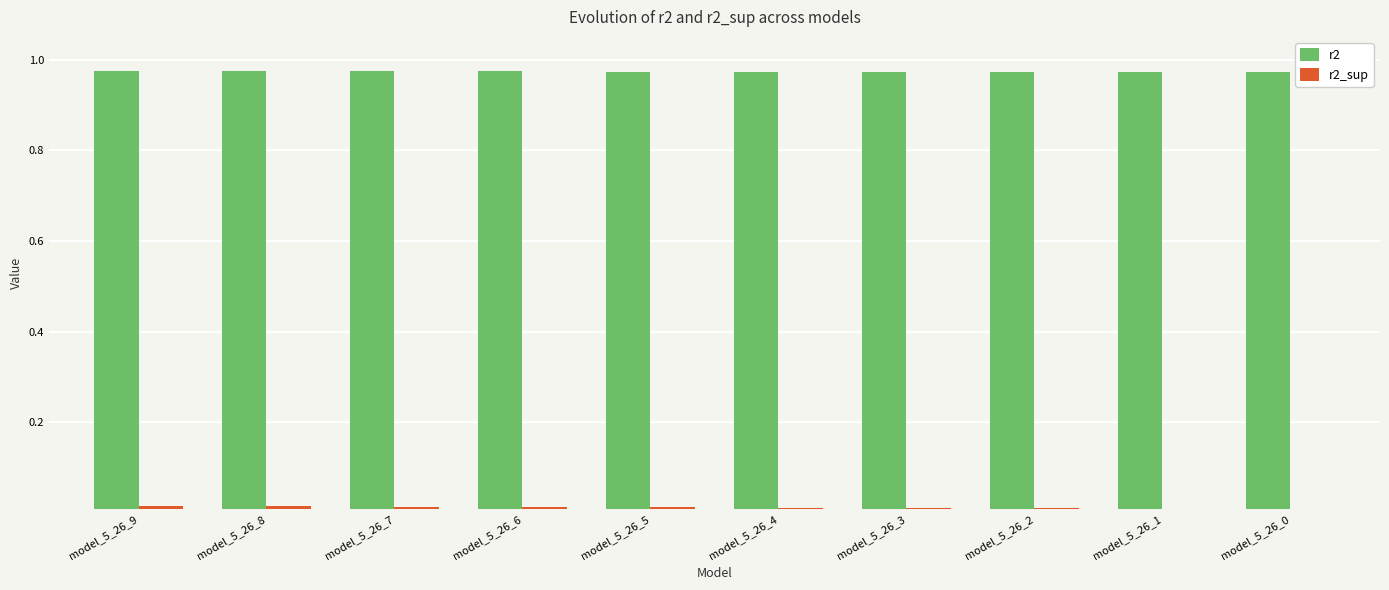

Rank the series by their maximum value, from highest to lowest.

r2, r2_sup